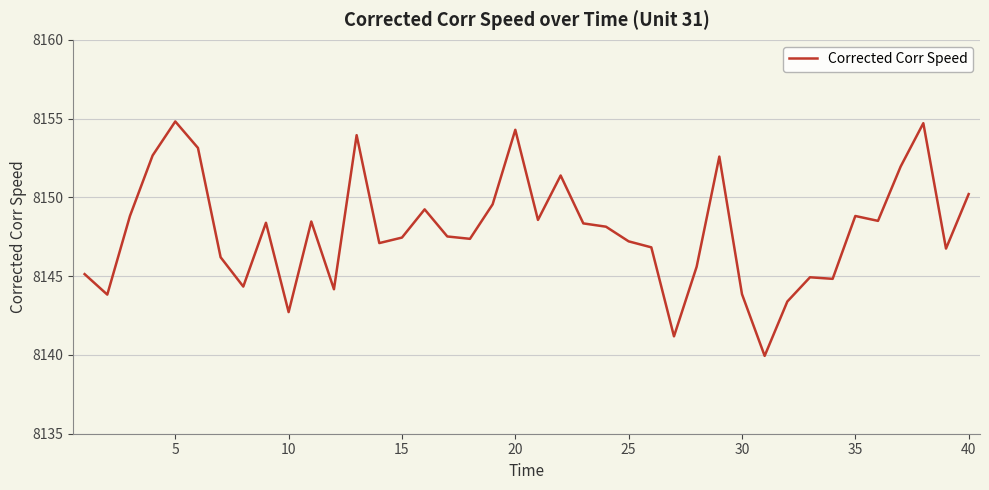

What is the smallest value displayed?

8139.9